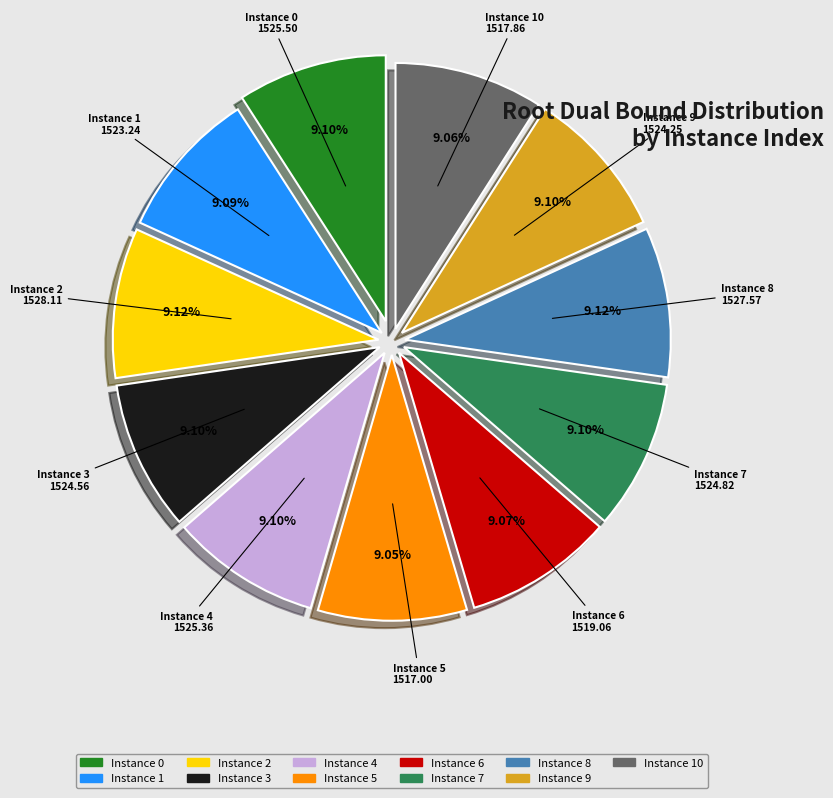

Is the sum of Instance 0 and Instance 8 greater than half?

No